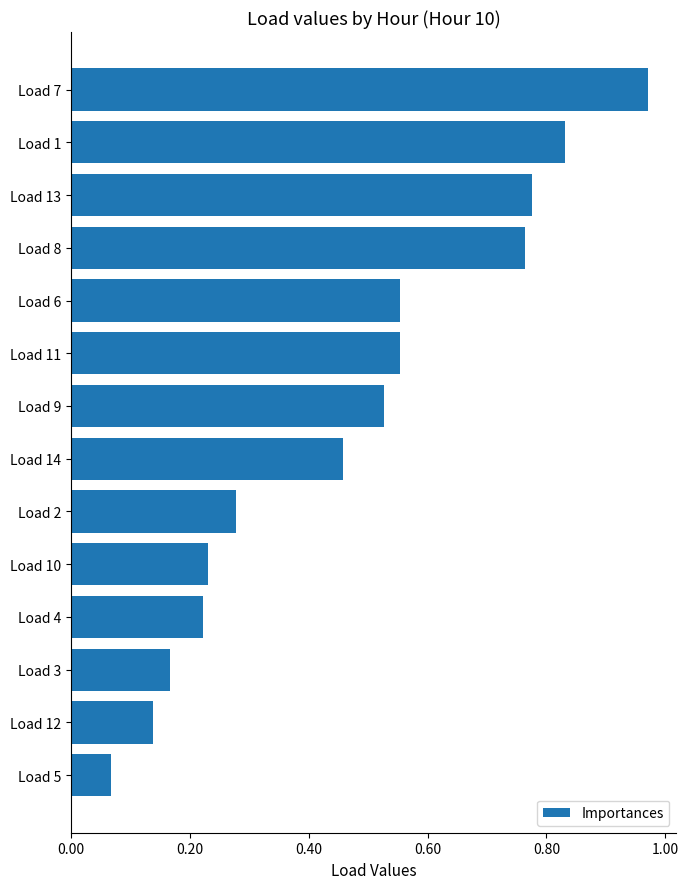

What is the difference between the maximum and minimum values?

0.9